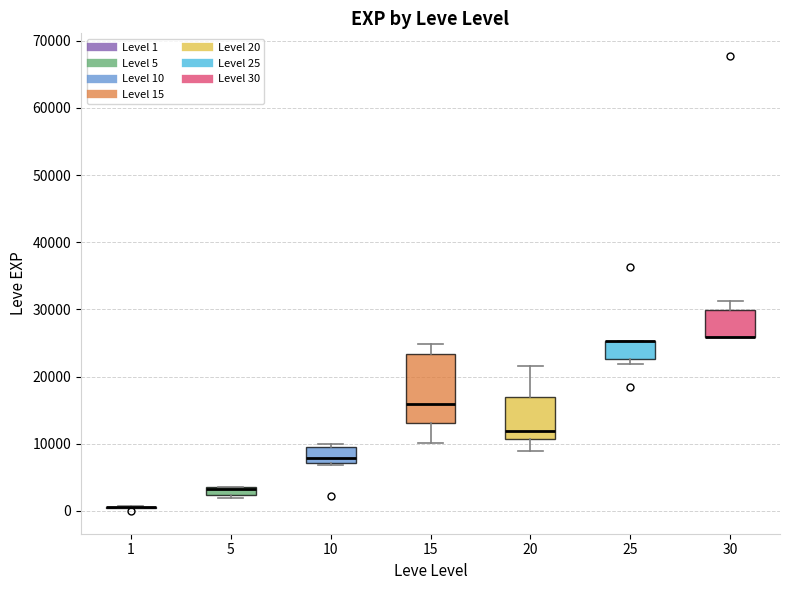

Comparing the boxes themselves (not the whiskers), which one is the tallest?

15